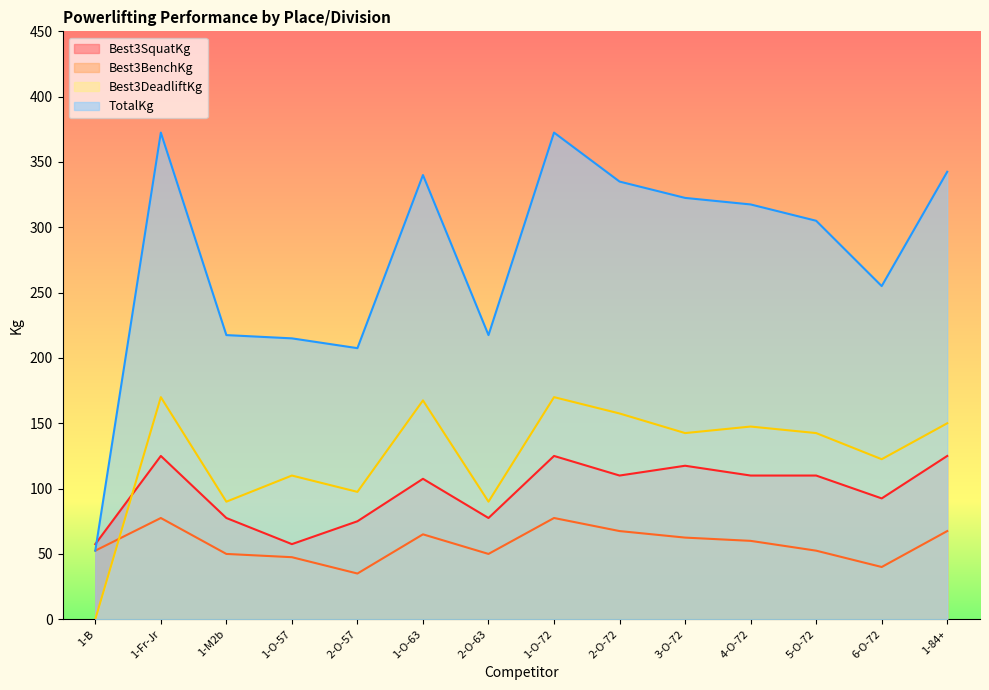

The value of Best3BenchKg at 1-O-57 is 47.5. True or false?

True